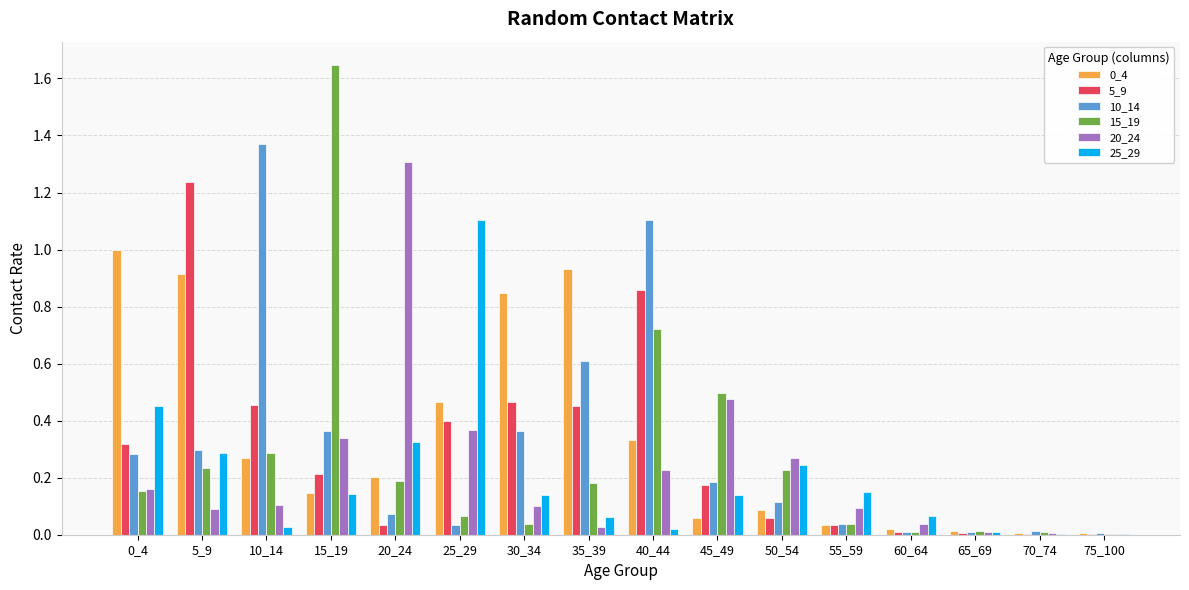

Which category has the highest value in the 10_14 series?

10_14